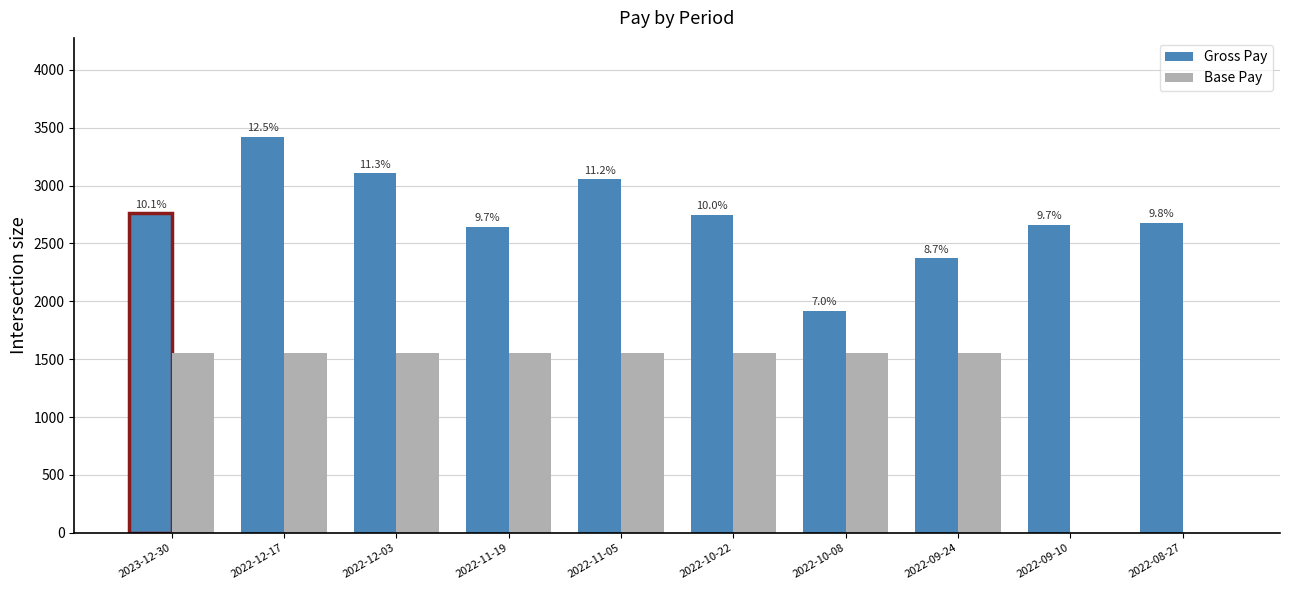

At how many categories does at least one series exceed 2776?

3